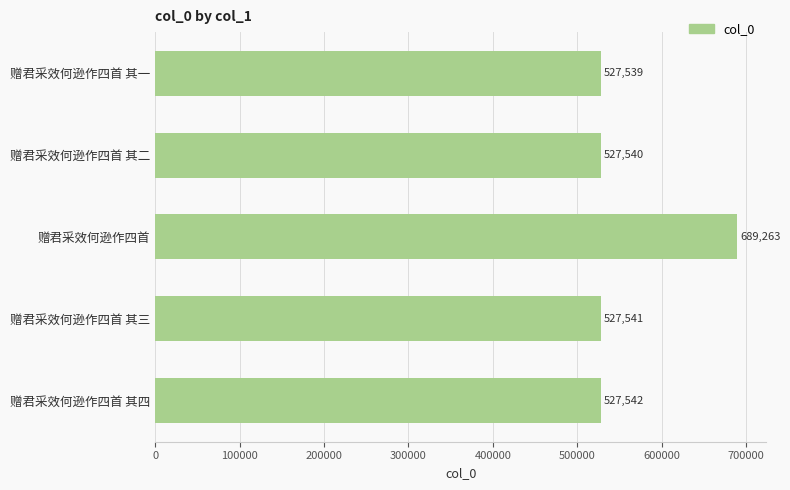

Rank the categories by value from highest to lowest.

赠君采效何逊作四首, 赠君采效何逊作四首 其四, 赠君采效何逊作四首 其三, 赠君采效何逊作四首 其二, 赠君采效何逊作四首 其一